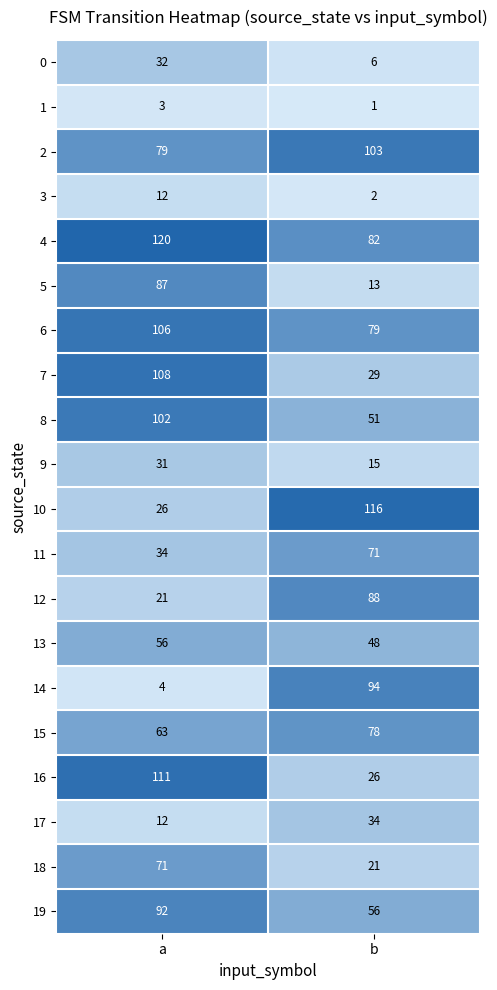

At how many categories does at least one series exceed 92?

2